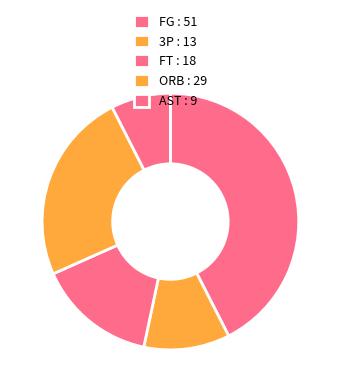

Is the sum of FT and ORB greater than half?

No